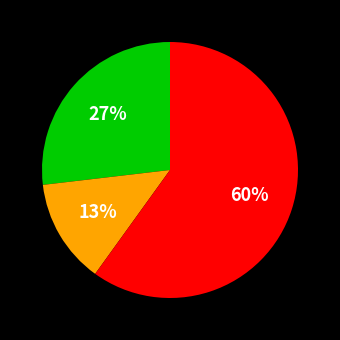

Count the number of slices in the pie.

3